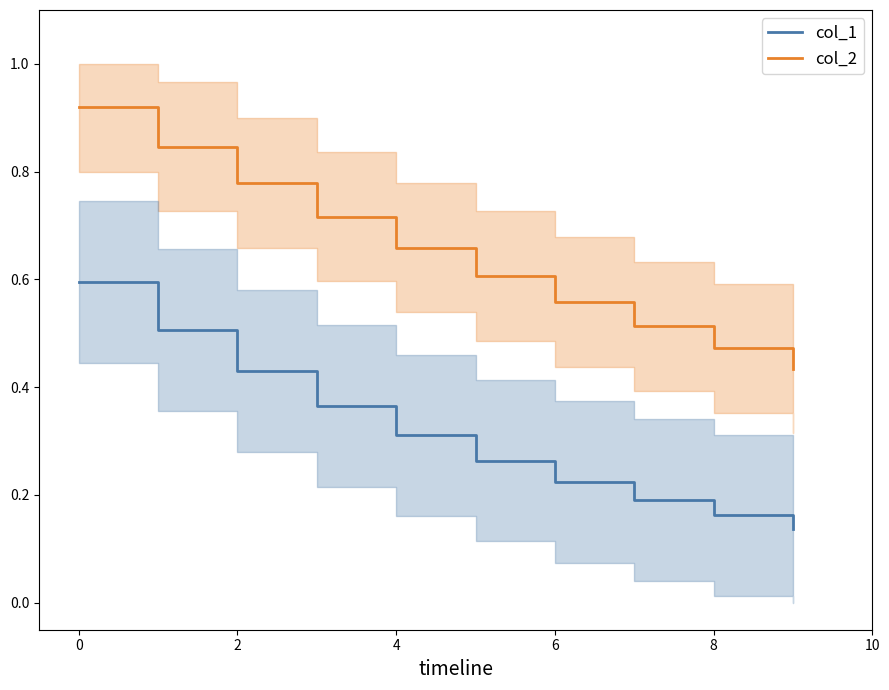

True or false: col_1 has a value of 0.9 at 0.

False